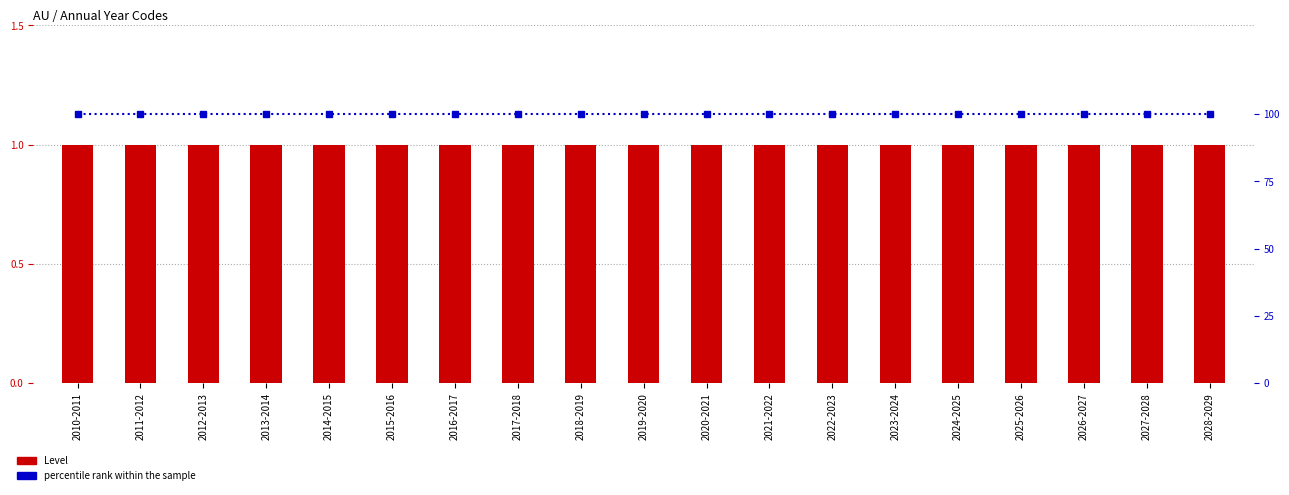

Are the bars grouped side by side (vs. stacked)?

Yes